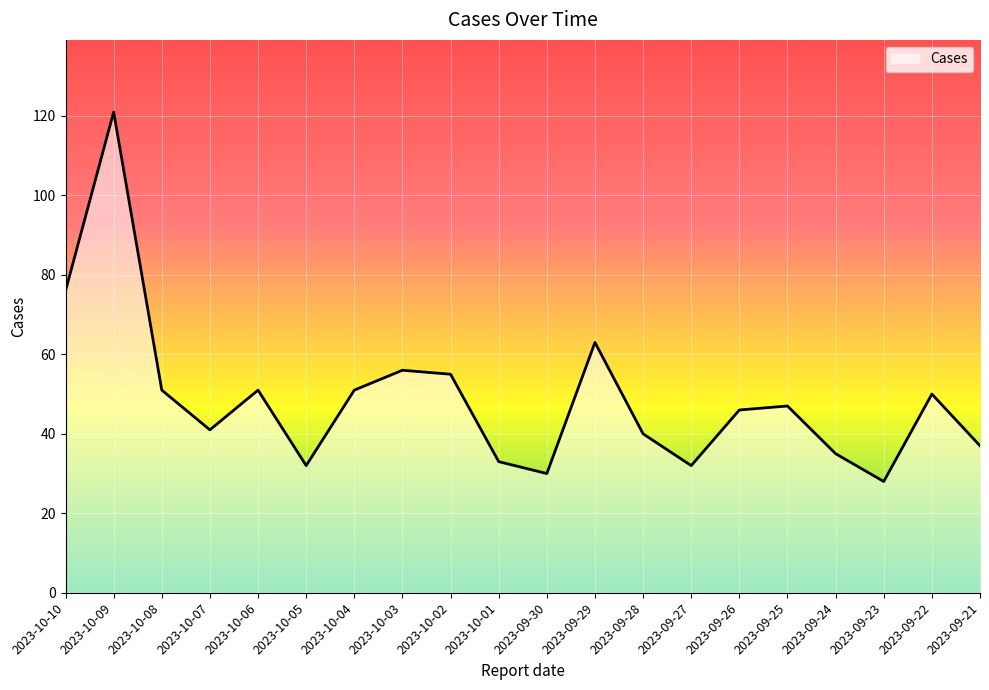

What is the greatest value displayed?

121